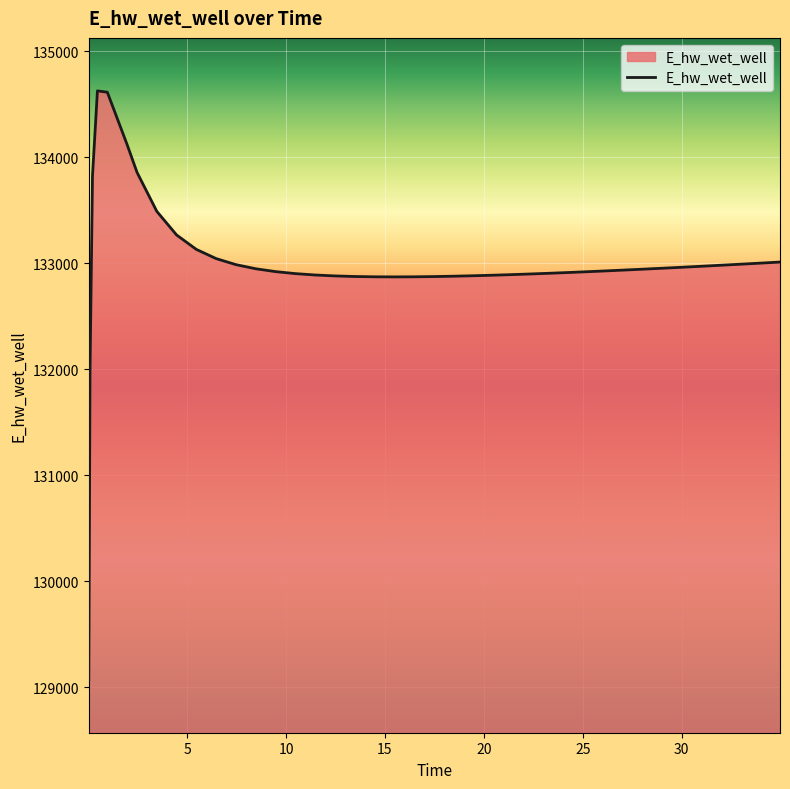

What is the minimum value shown in the chart?

129070.3